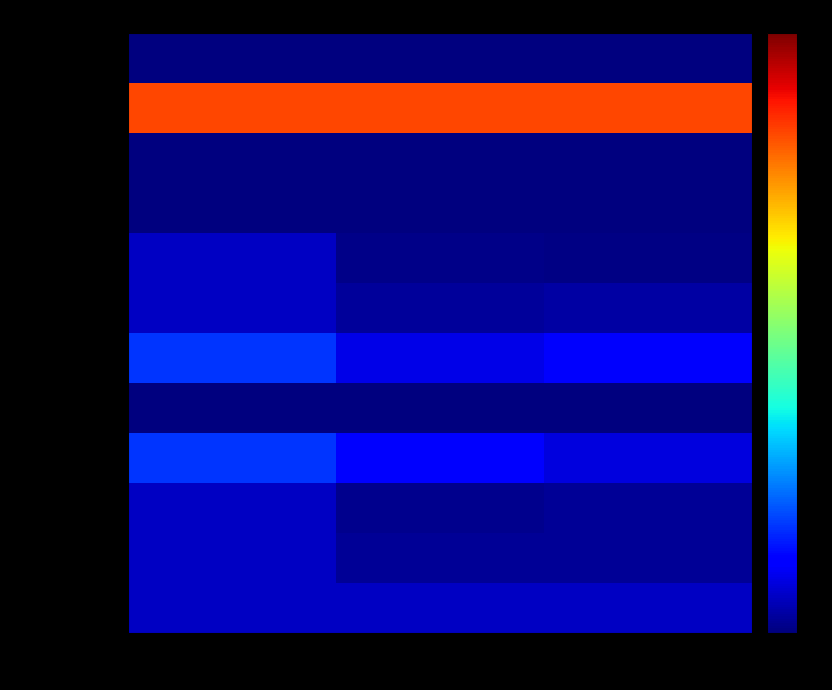

Reading right to left, extract all data points from this chart.

Adamdighi: Number of student=-5.0	Number of teacher=-5.0	Number of institution=-5.0
Bogra sadar: Number of student=20.0	Number of teacher=20.0	Number of institution=20.0
Dhunat: Number of student=-5.0	Number of teacher=-5.0	Number of institution=-5.0
Gabtali: Number of student=-5.0	Number of teacher=-5.0	Number of institution=-5.0
Dhupchanchia: Number of student=-4.8	Number of teacher=-4.7	Number of institution=-3.2
Kahaloo: Number of student=-4.0	Number of teacher=-4.2	Number of institution=-3.2
Nandigram: Number of student=-1.6	Number of teacher=-2.2	Number of institution=0.4
Sariakandi: Number of student=-5.0	Number of teacher=-5.0	Number of institution=-5.0
Sherpur: Number of student=-2.5	Number of teacher=-1.2	Number of institution=0.4
Shibganj: Number of student=-4.4	Number of teacher=-4.6	Number of institution=-3.2
Sonatola: Number of student=-4.3	Number of teacher=-4.4	Number of institution=-3.2
Shajahanpur: Number of student=-3.1	Number of teacher=-3.2	Number of institution=-3.2